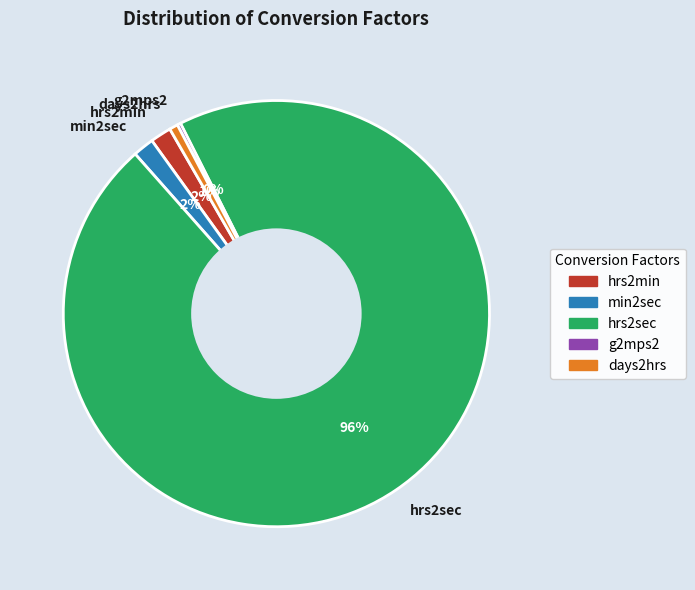

Which category has the biggest portion of the pie?

hrs2sec